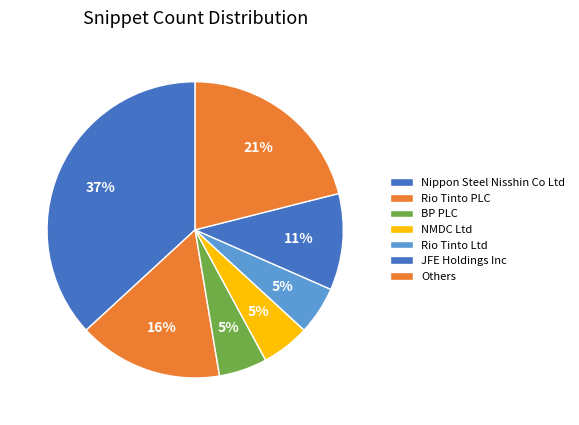

How many slices are in this pie chart?

7